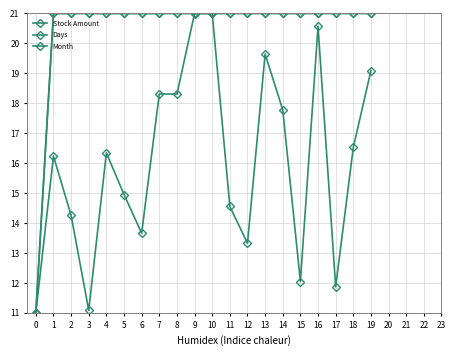

Does the chart have visible grid lines?

Yes